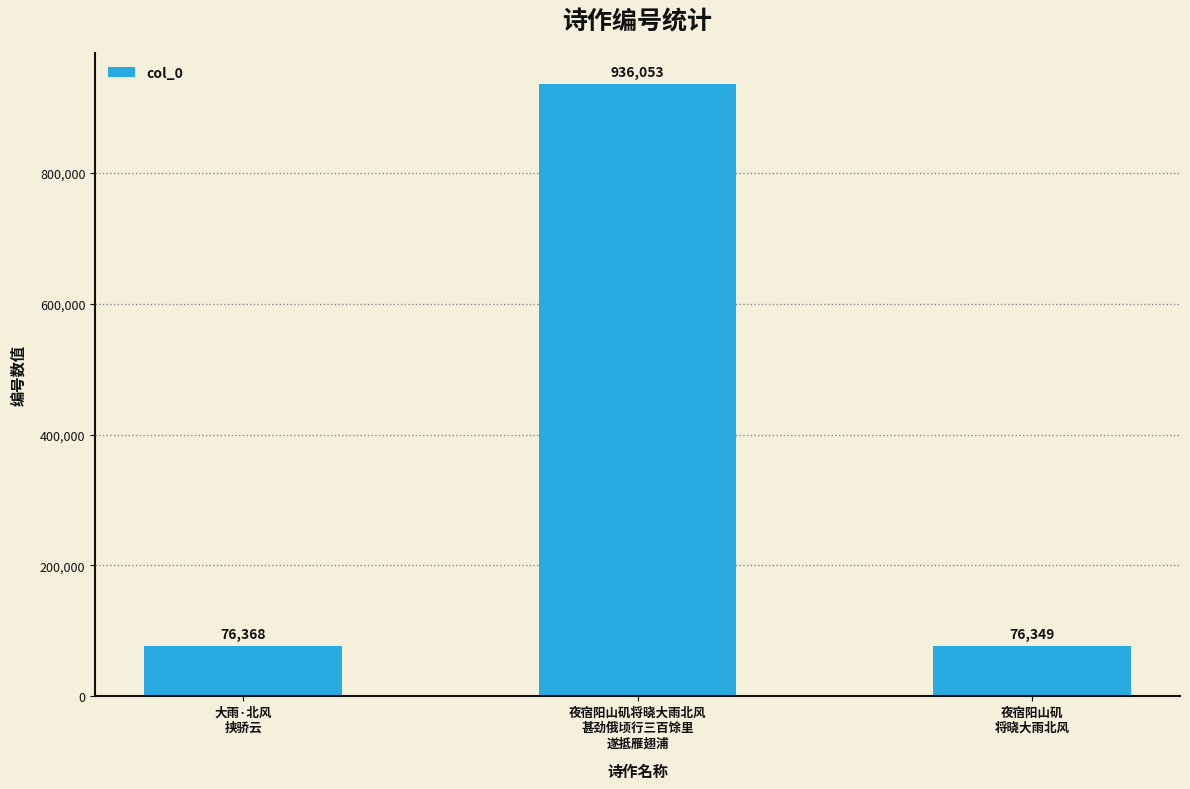

Reading left to right, extract all data points from this chart.

76368	936053	76349